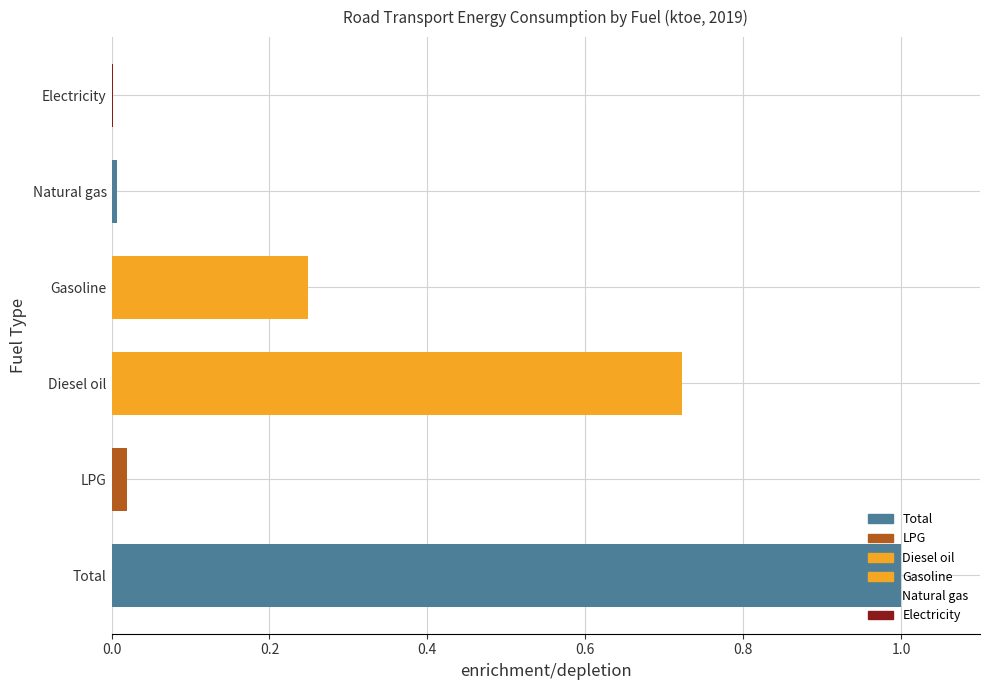

Between Electricity and Gasoline, which is larger?

Gasoline